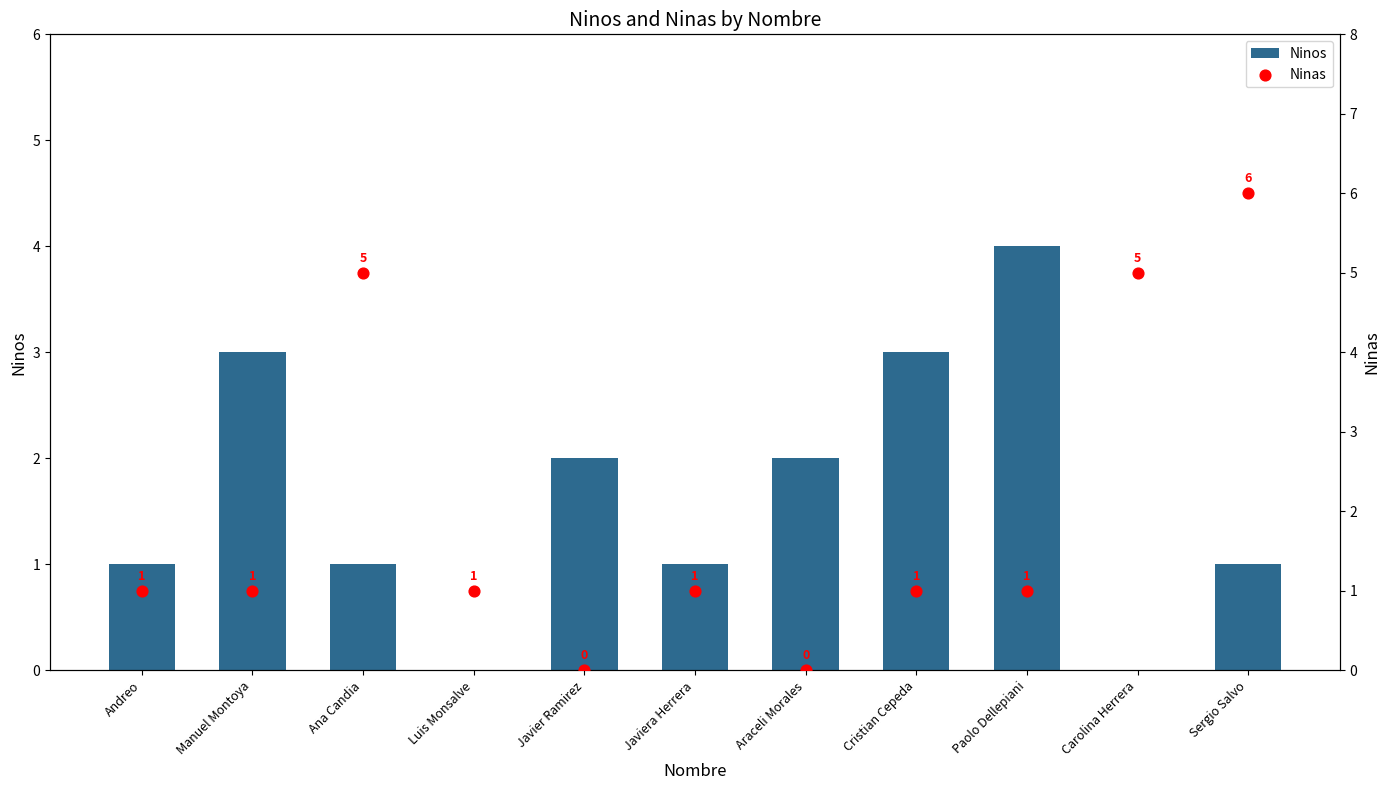

What is the total value across all series at Araceli Morales?

2